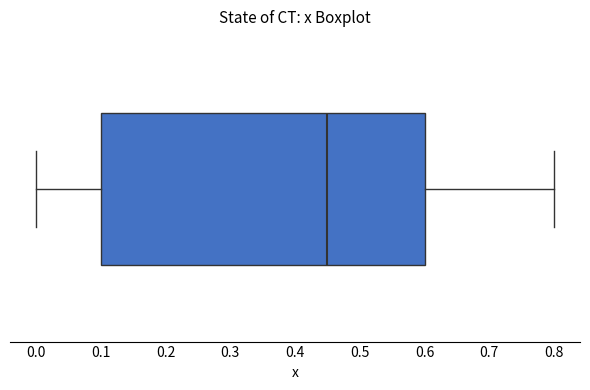

Read this box plot against the x-axis: the position of the median line, the range covered by the box, and the ends of both whiskers. The values are not printed on the chart, so give them approximately, as read against the axis.

median 0.45, box 0.10 to 0.60, whiskers 0.00 to 0.80